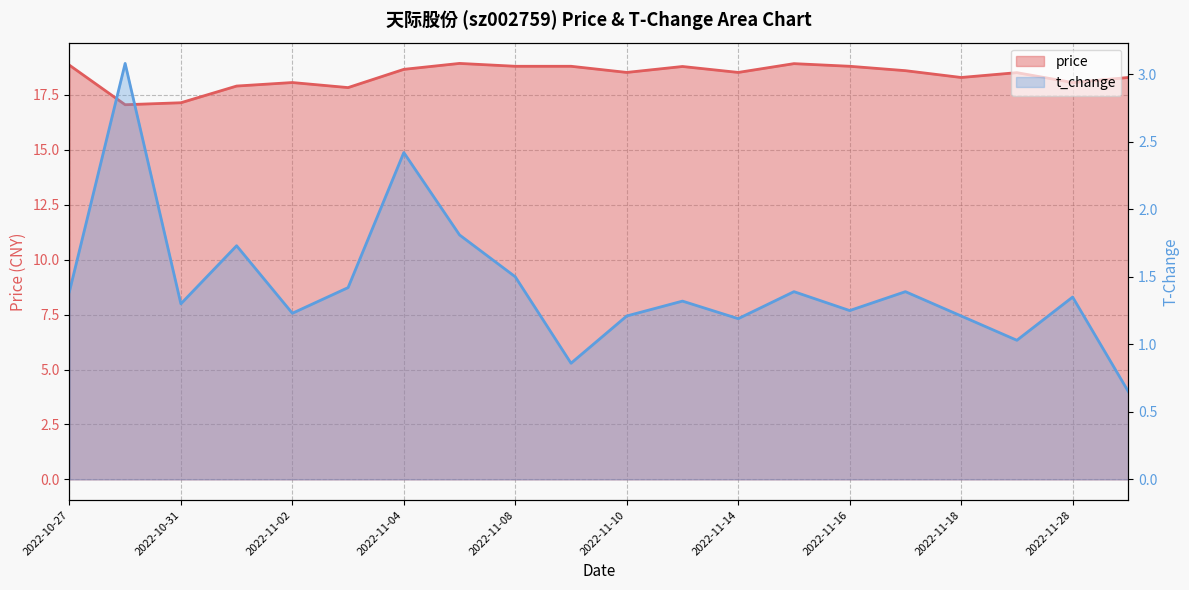

How many data points does each series have?

20